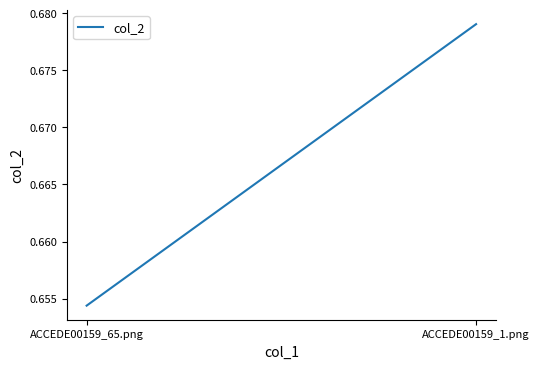

What is the sum of the values at ACCEDE00159_65.png and ACCEDE00159_1.png?

1.3